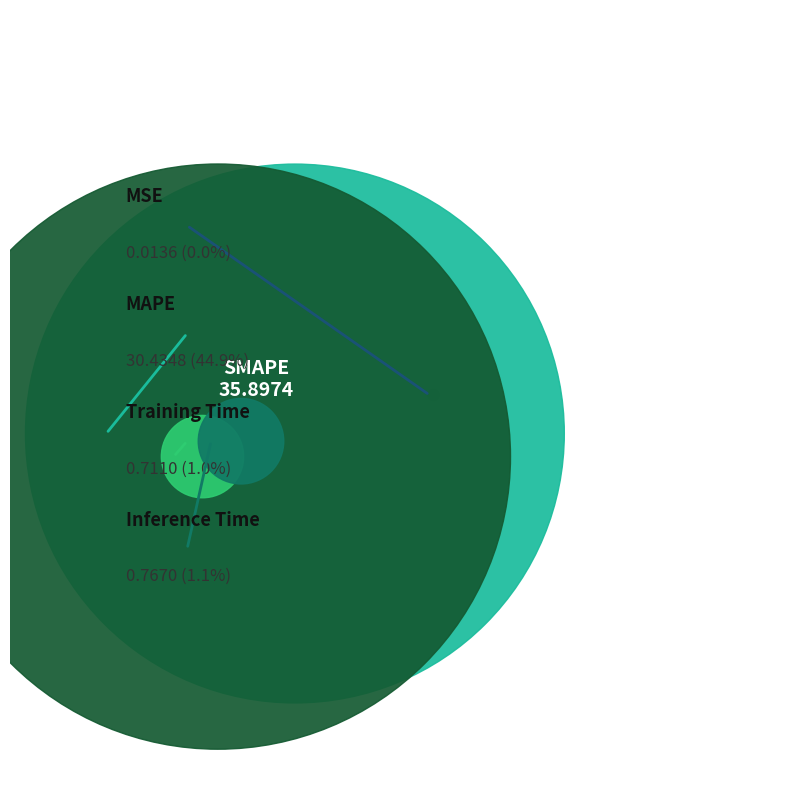

How many segments does this pie chart have?

5